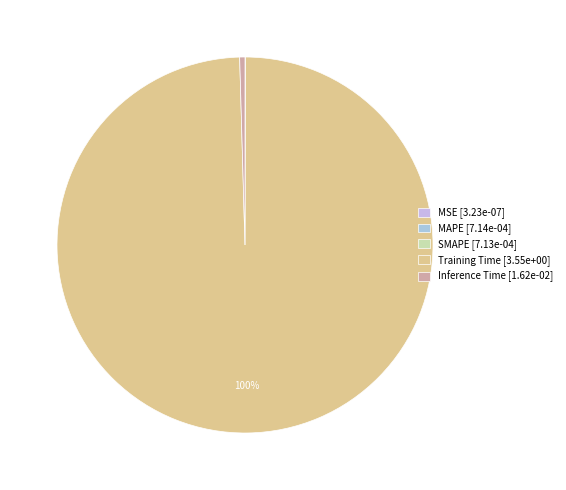

Is it true that Training Time is 86% of the pie?

False